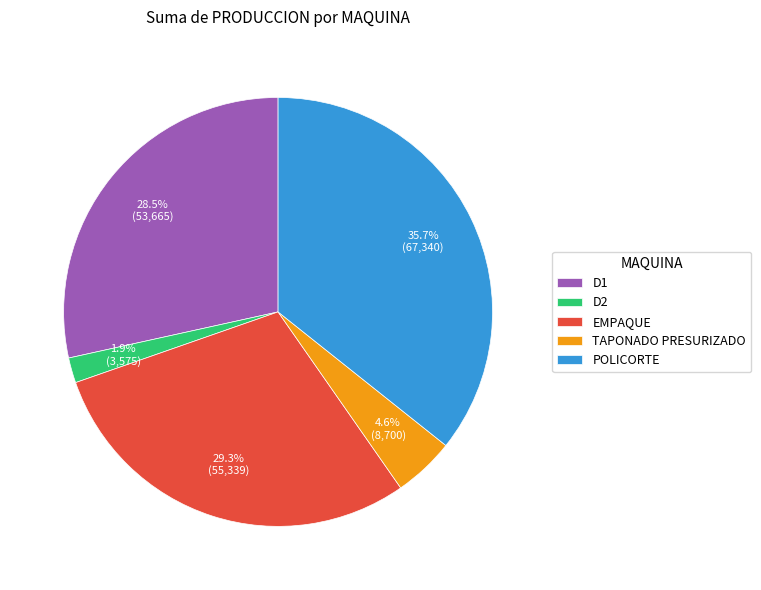

What percentage is the D2 slice, to the nearest percent?

2%